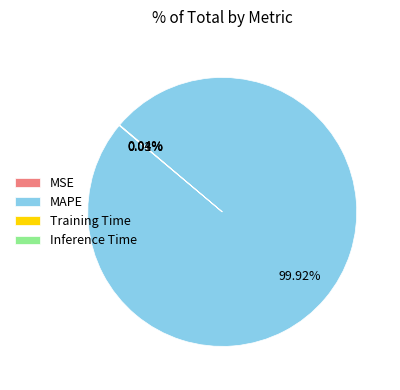

Which category has the biggest portion of the pie?

MAPE